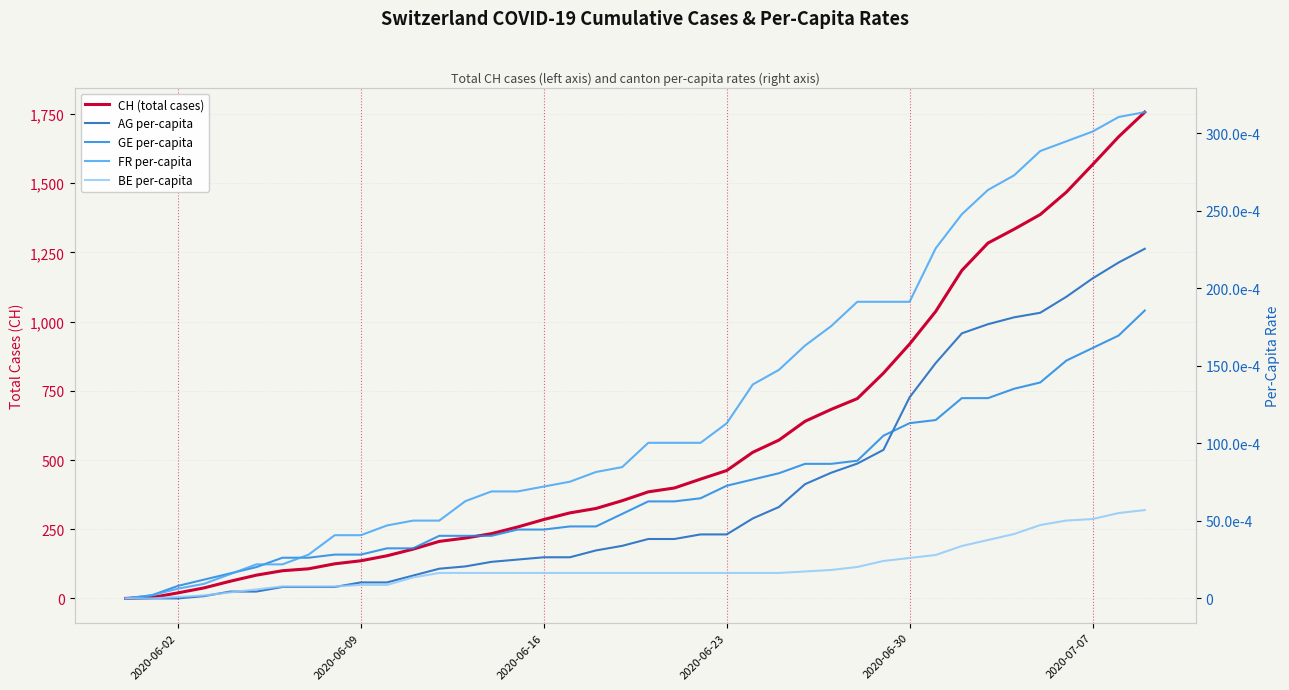

Is the value of CH (total cases) at 10 greater than the value of FR per-capita at 12?

Yes